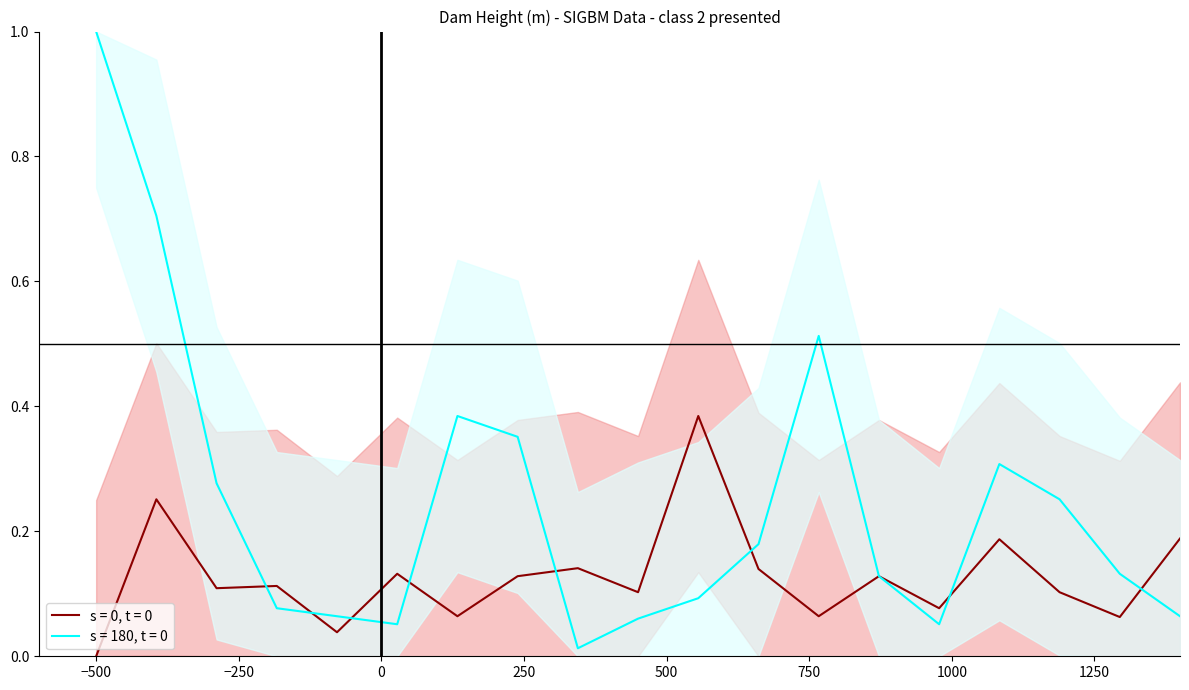

How many interior local peaks does the Altura Atual (m) - s=0, t=0 series have?

7